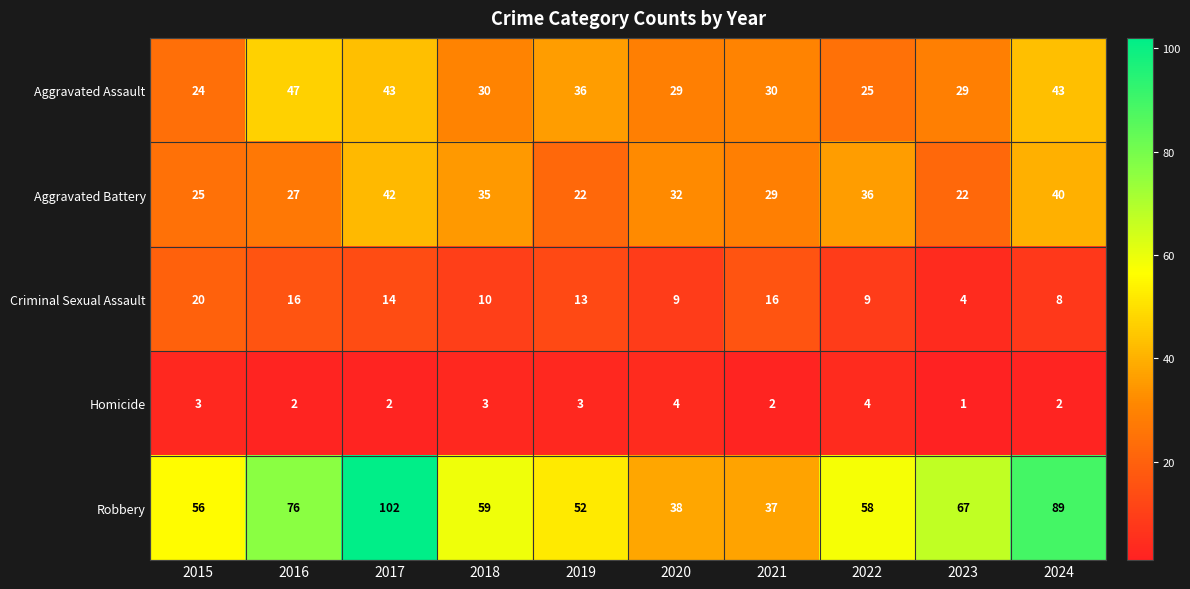

Where is Aggravated Assault nearest to the value 35?

2019